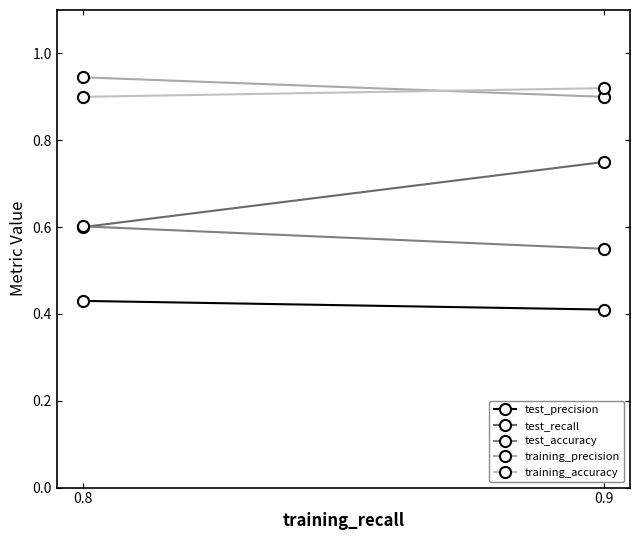

Reading right to left, extract all data points from this chart.

test_precision: 0.9=0.4	0.8=0.4
test_recall: 0.9=0.8	0.8=0.6
test_accuracy: 0.9=0.6	0.8=0.6
training_precision: 0.9=0.9	0.8=0.9
training_accuracy: 0.9=0.9	0.8=0.9